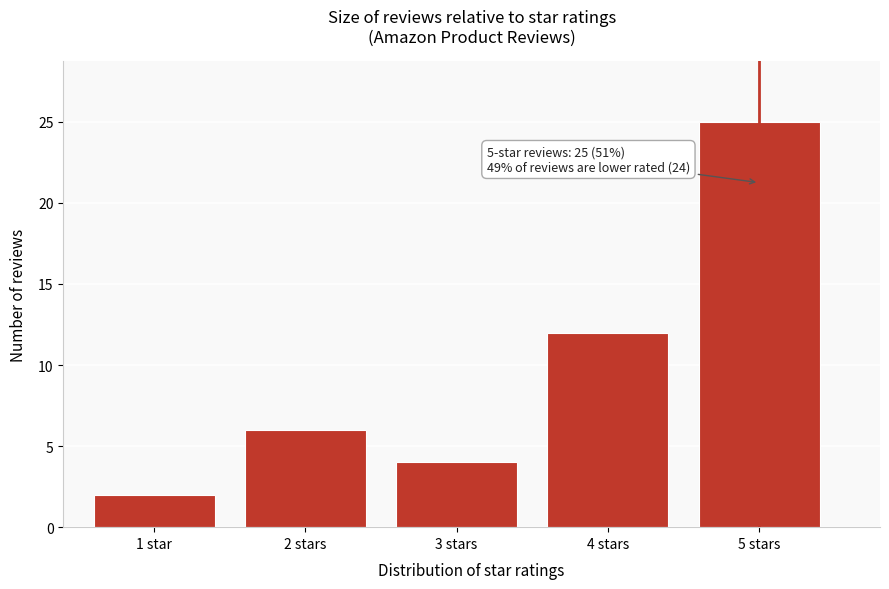

Reading left to right, extract all data points from this chart.

1 star=2	2 stars=6	3 stars=4	4 stars=12	5 stars=25